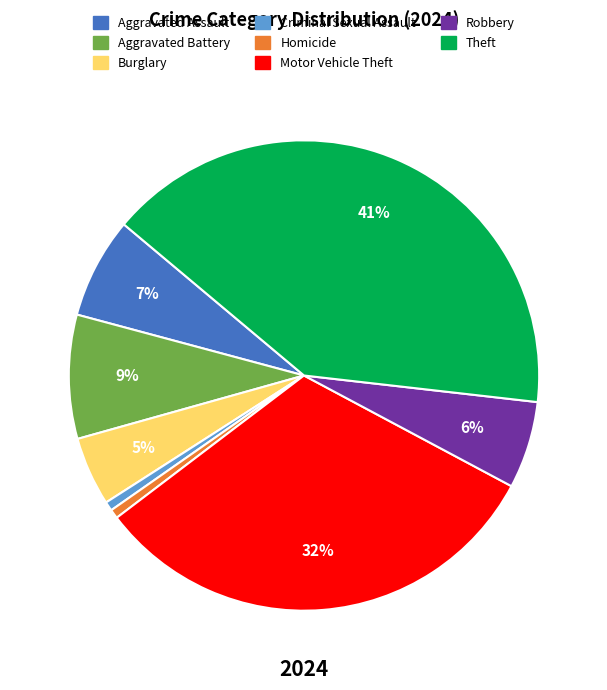

Between Criminal Sexual Assault and Aggravated Battery, which is larger?

Aggravated Battery